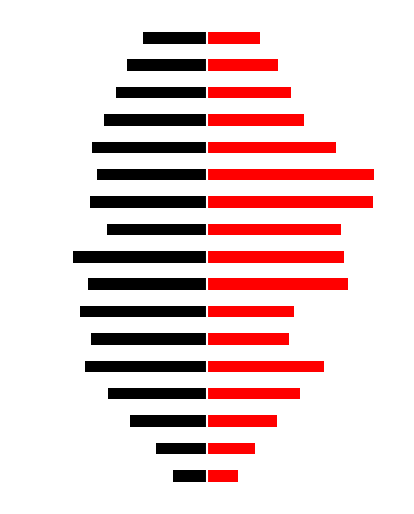

Which series has the largest range (max minus min)?

truncated_right